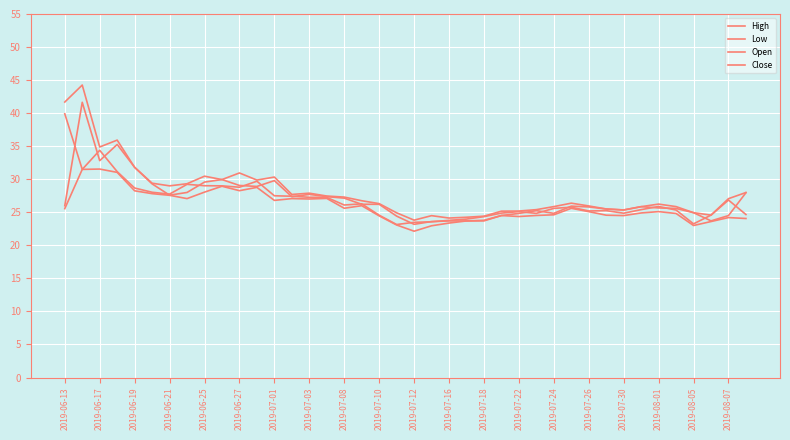

True or false: Low and Close cross at least once.

False